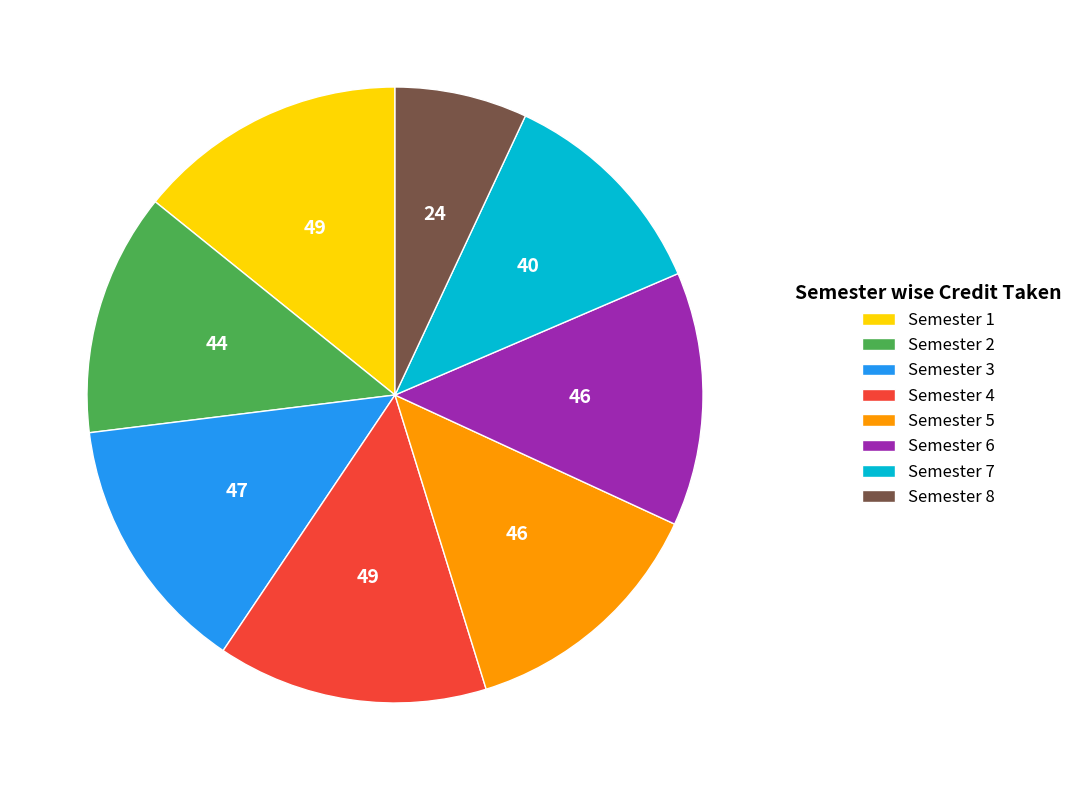

Is the sum of Semester 8 and Semester 2 greater than half?

No